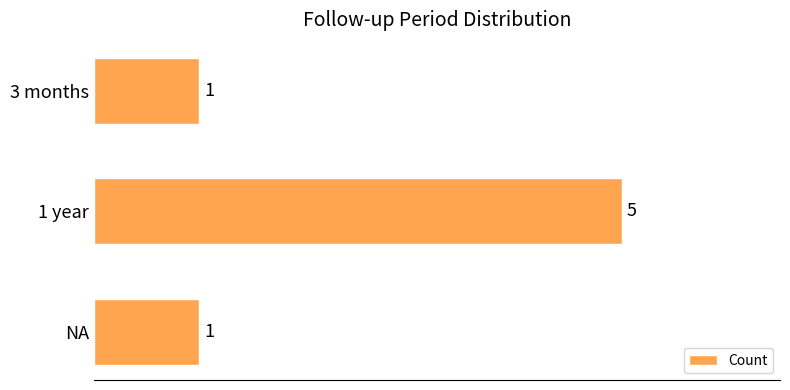

What is the smallest value displayed?

1